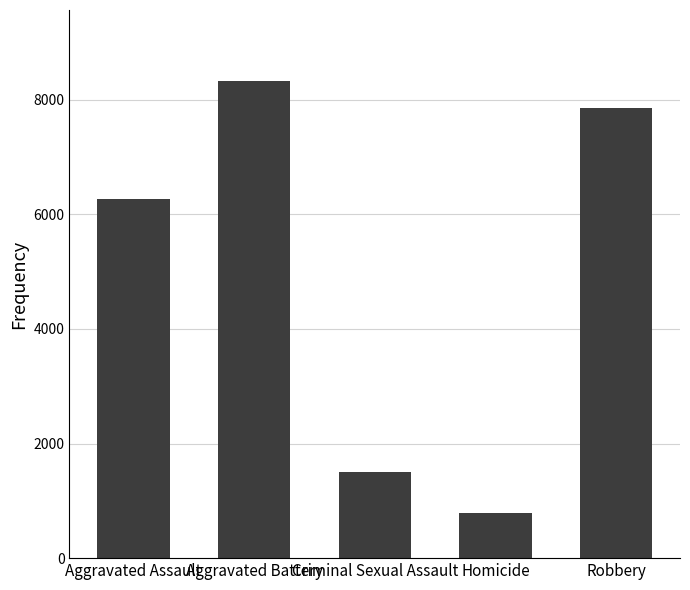

Reading right to left, transcribe all the data shown in this chart.

Robbery=7855	Homicide=787	Criminal Sexual Assault=1508	Aggravated Battery=8320	Aggravated Assault=6265